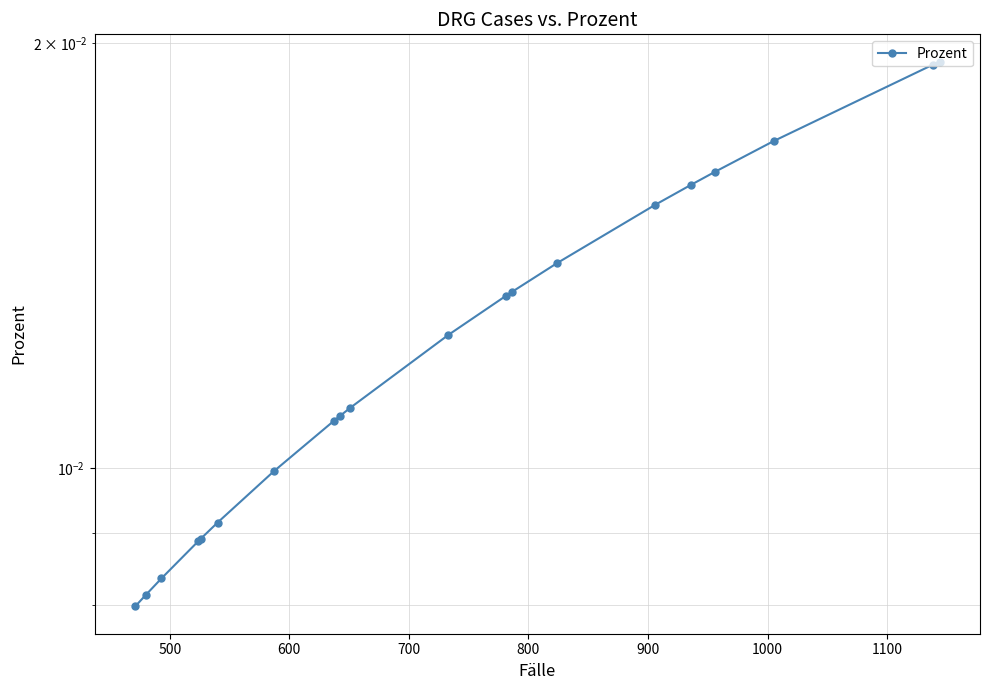

How many lines are shown in the chart?

1